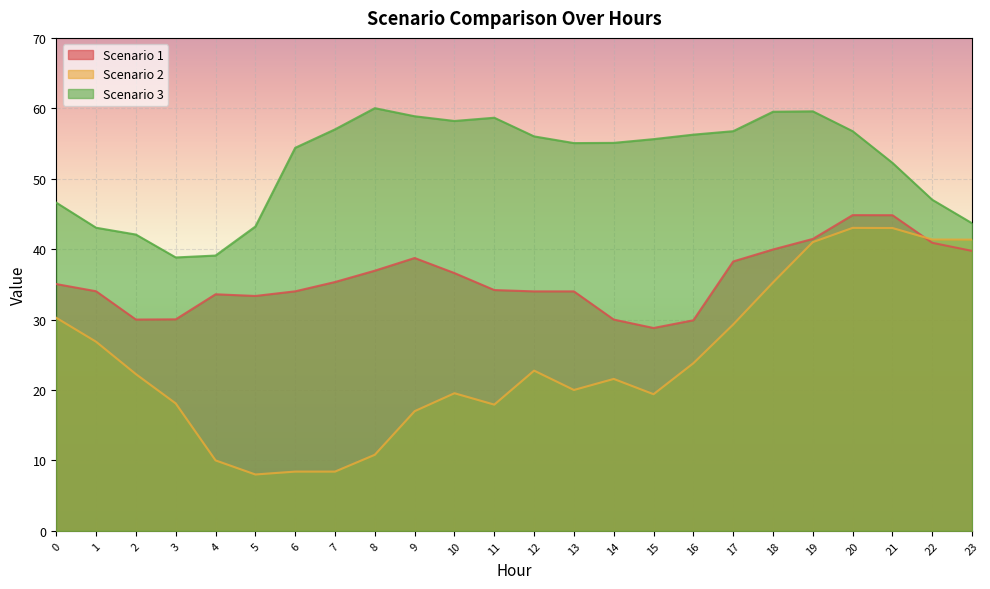

At which category is the sum across all series the highest?

20